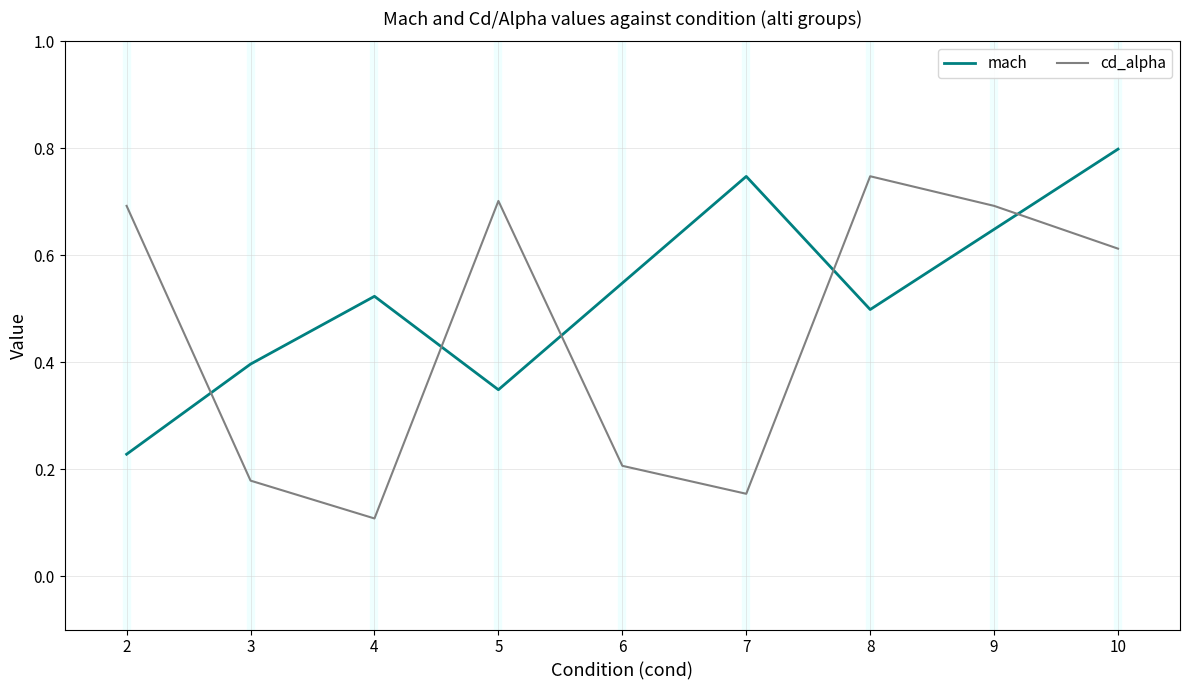

At which label is mach closest to 0?

2